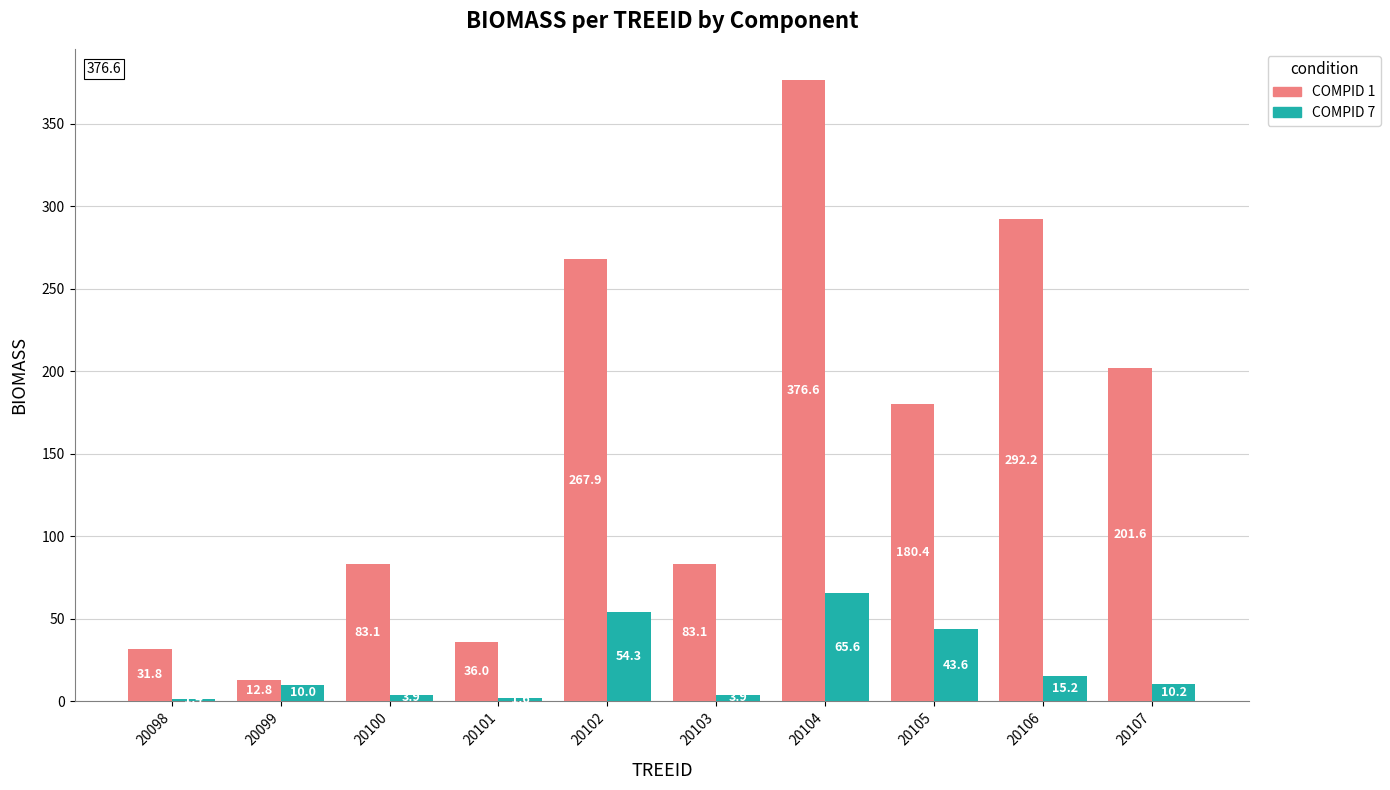

At which category is the sum across all series the highest?

20104